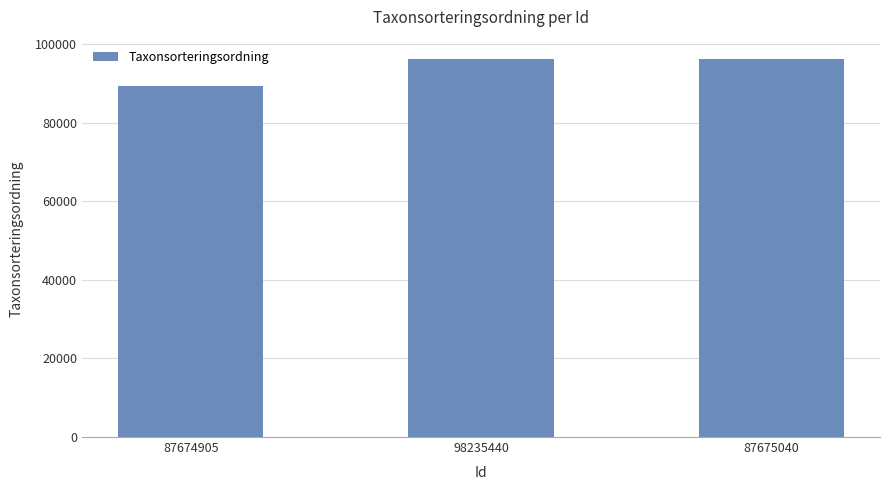

Count the values in the range 89392 to 96334.

3